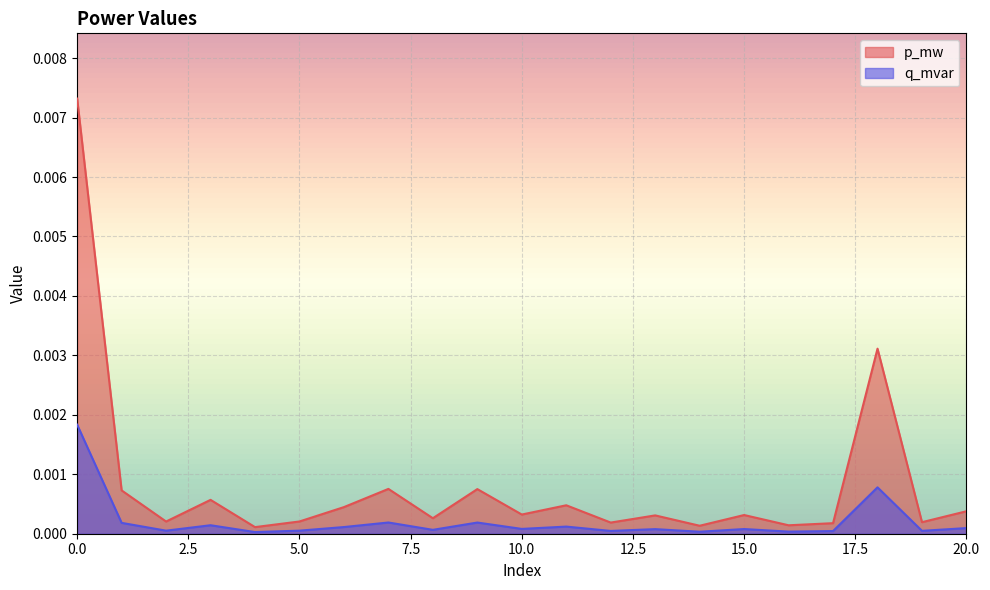

How many lines are shown in the chart?

2